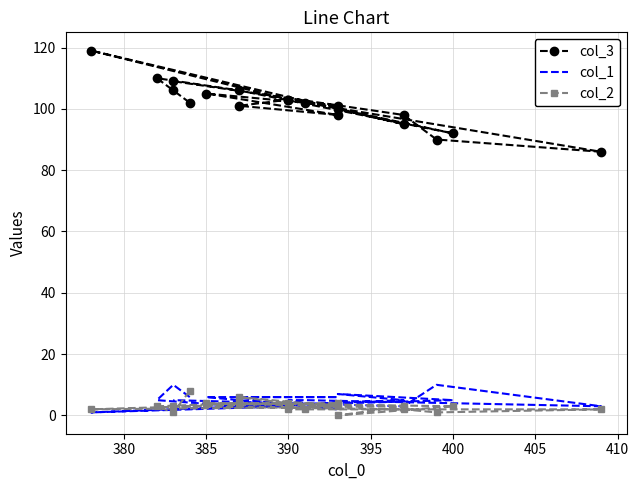

Is it true that col_1 equals 3 at 14?

False